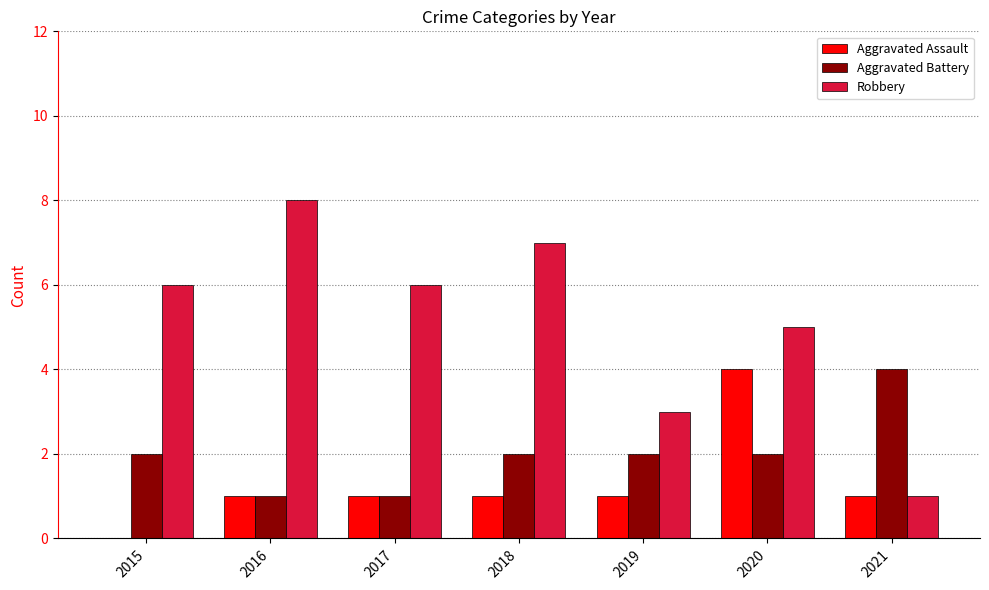

Which series changed the most between 2017 and 2020?

Aggravated Assault